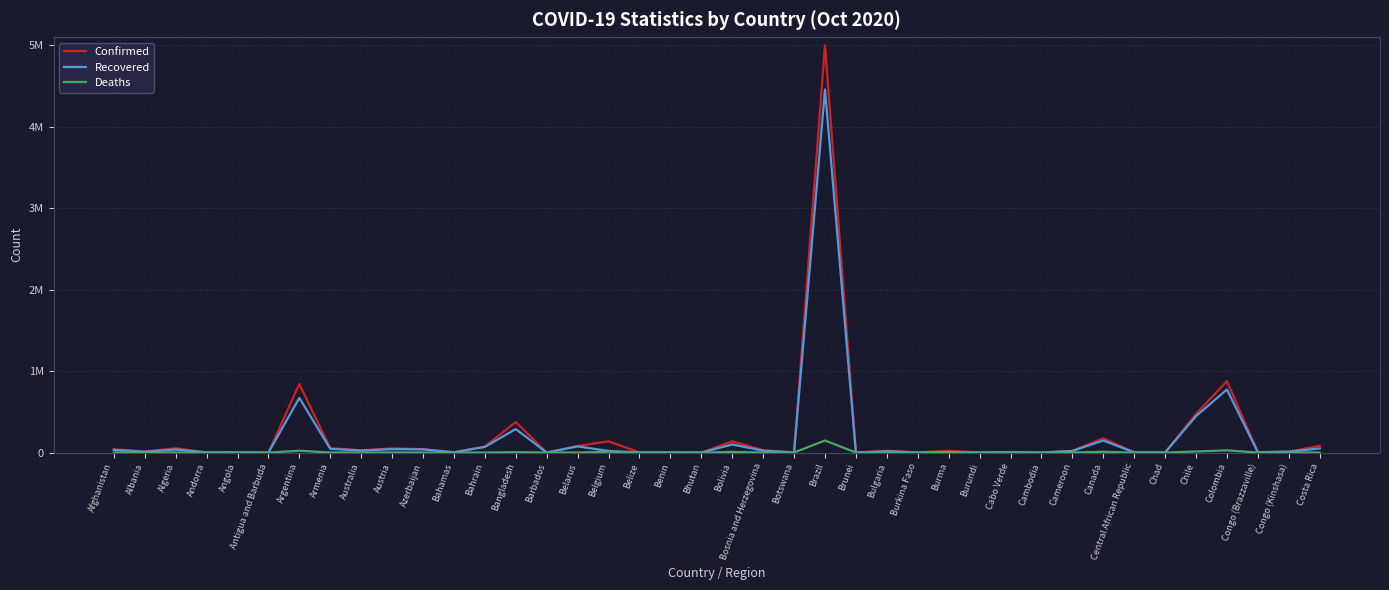

Does the chart display data point markers on the line(s)?

No